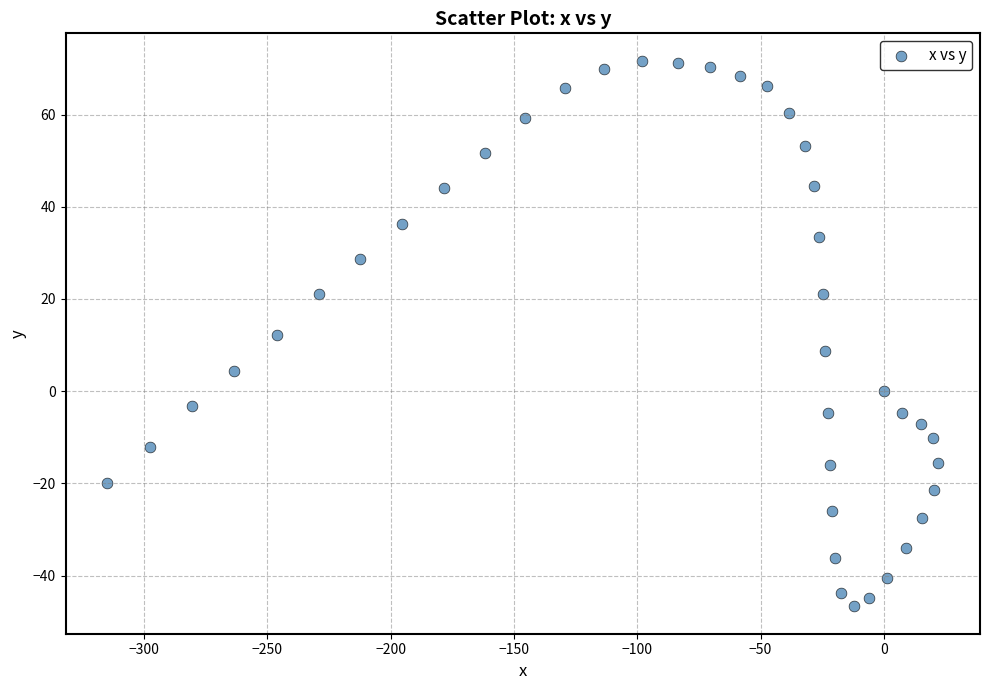

What is the range of X values (max minus min)?

337.1